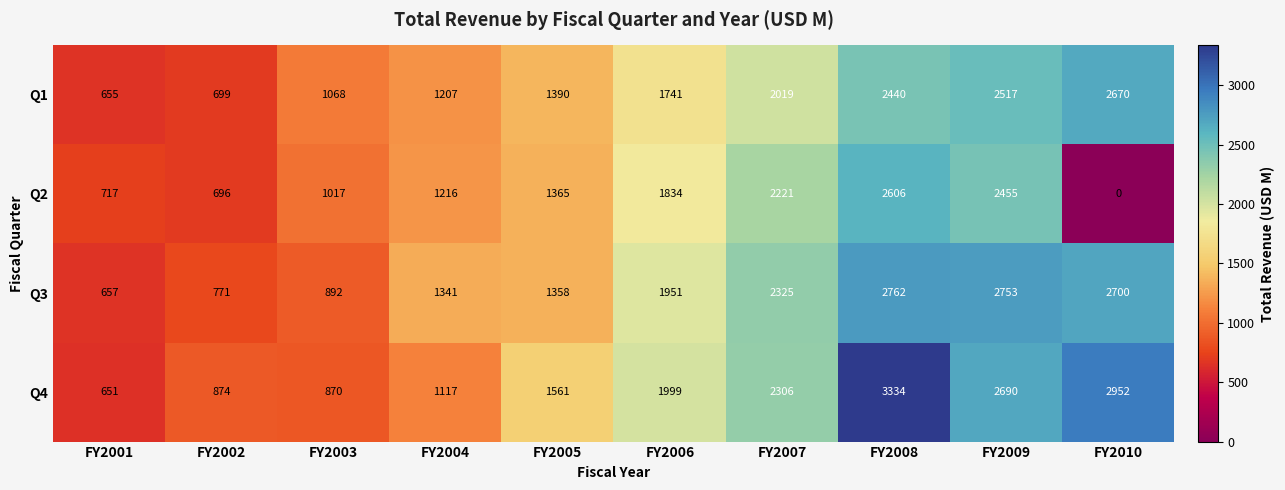

How many series are shown in this chart?

4